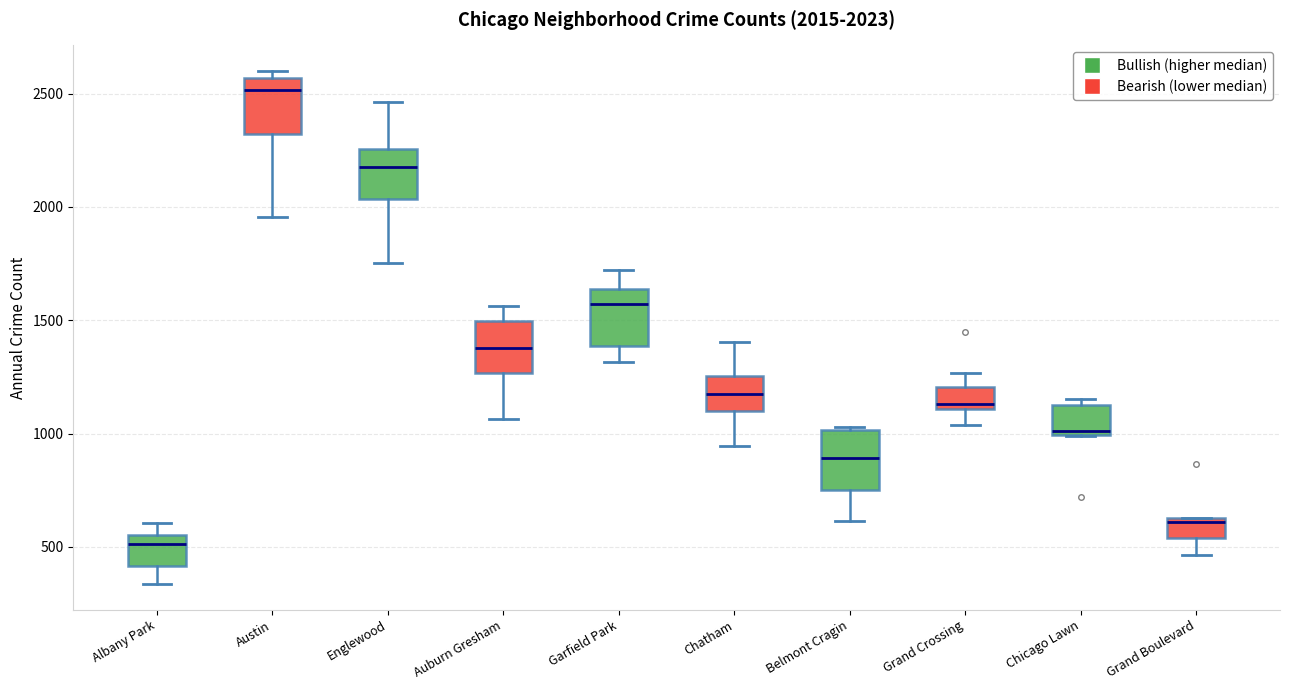

Which box's median line is the lowest?

Albany Park